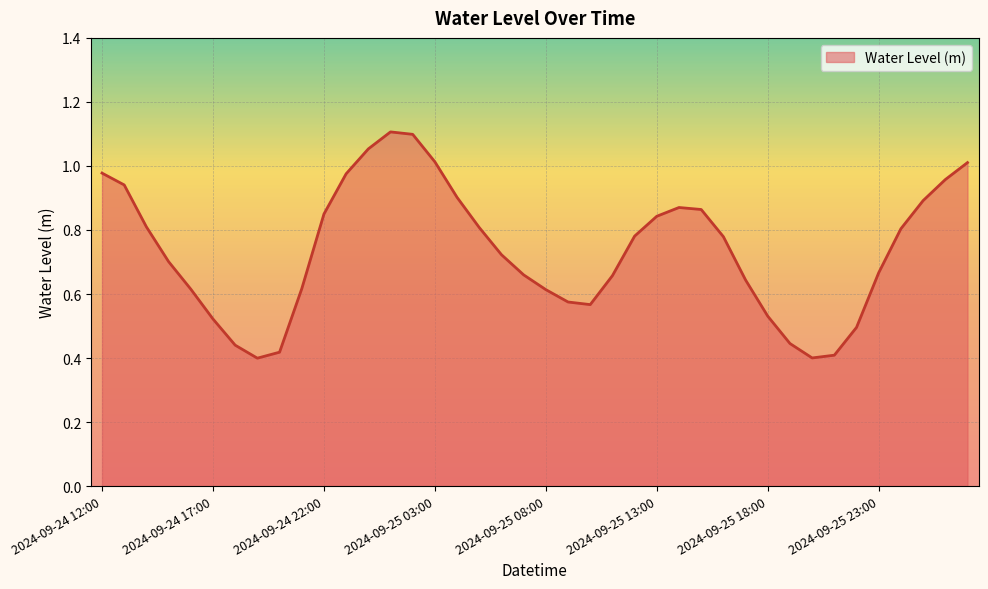

Rank the categories by value from lowest to highest.

2024-09-24 19:00, 2024-09-25 20:00, 2024-09-25 21:00, 2024-09-24 20:00, 2024-09-24 18:00, 2024-09-25 19:00, 2024-09-25 22:00, 2024-09-24 17:00, 2024-09-25 18:00, 2024-09-25 10:00, 2024-09-25 09:00, 2024-09-25 08:00, 2024-09-24 16:00, 2024-09-24 21:00, 2024-09-25 17:00, 2024-09-25 11:00, 2024-09-25 07:00, 2024-09-25 23:00, 2024-09-24 15:00, 2024-09-25 06:00, 2024-09-25 16:00, 2024-09-25 12:00, 2024-09-26 00:00, 2024-09-25 05:00, 2024-09-24 14:00, 2024-09-25 13:00, 2024-09-24 22:00, 2024-09-25 15:00, 2024-09-25 14:00, 2024-09-26 01:00, 2024-09-25 04:00, 2024-09-24 13:00, 2024-09-26 02:00, 2024-09-24 23:00, 2024-09-24 12:00, 2024-09-26 03:00, 2024-09-25 03:00, 2024-09-25 00:00, 2024-09-25 02:00, 2024-09-25 01:00